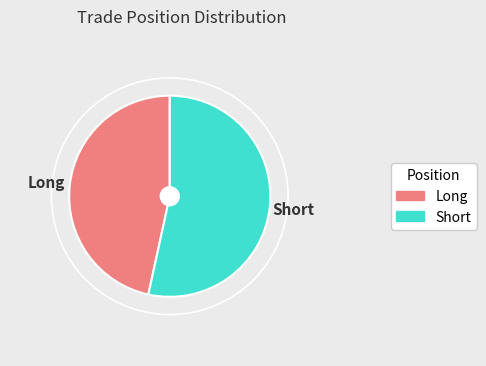

Count the number of slices in the pie.

2